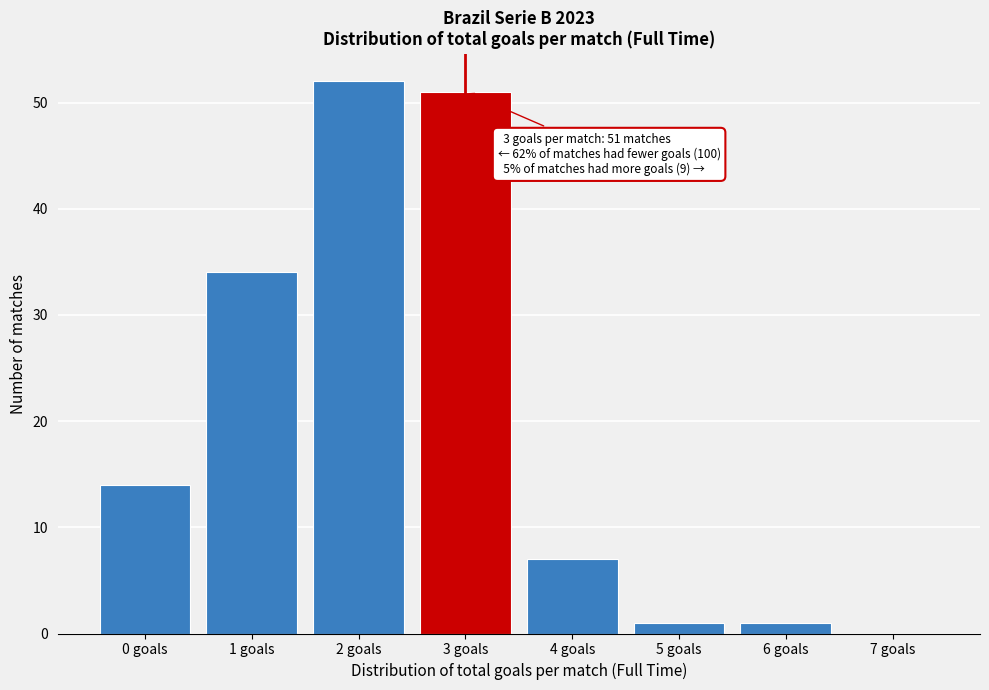

Which range on the x-axis has the tallest bar?

1.5 to 2.5